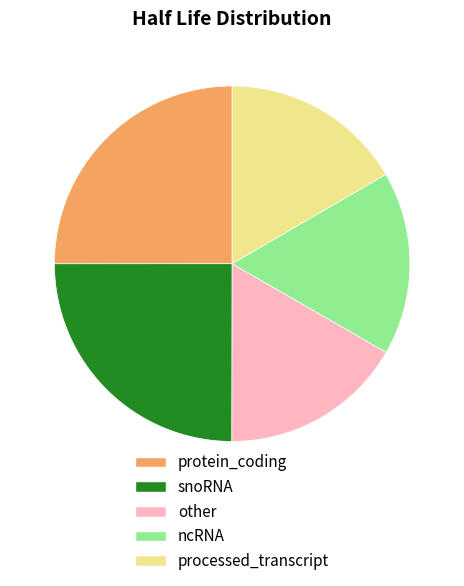

Is it true that protein_coding is 25% of the pie?

True